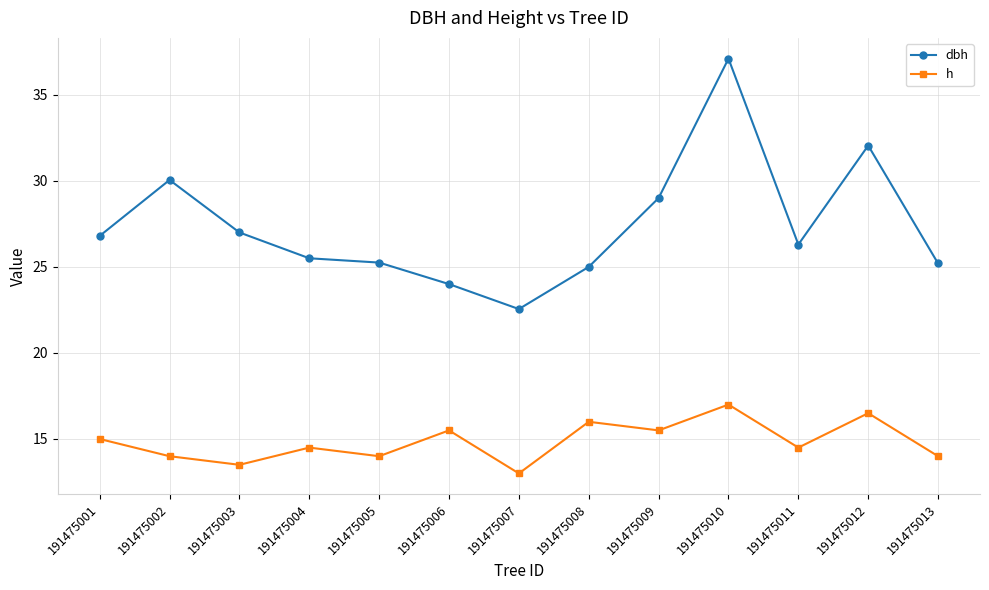

The value of h at 191475012 is 16.5. True or false?

True